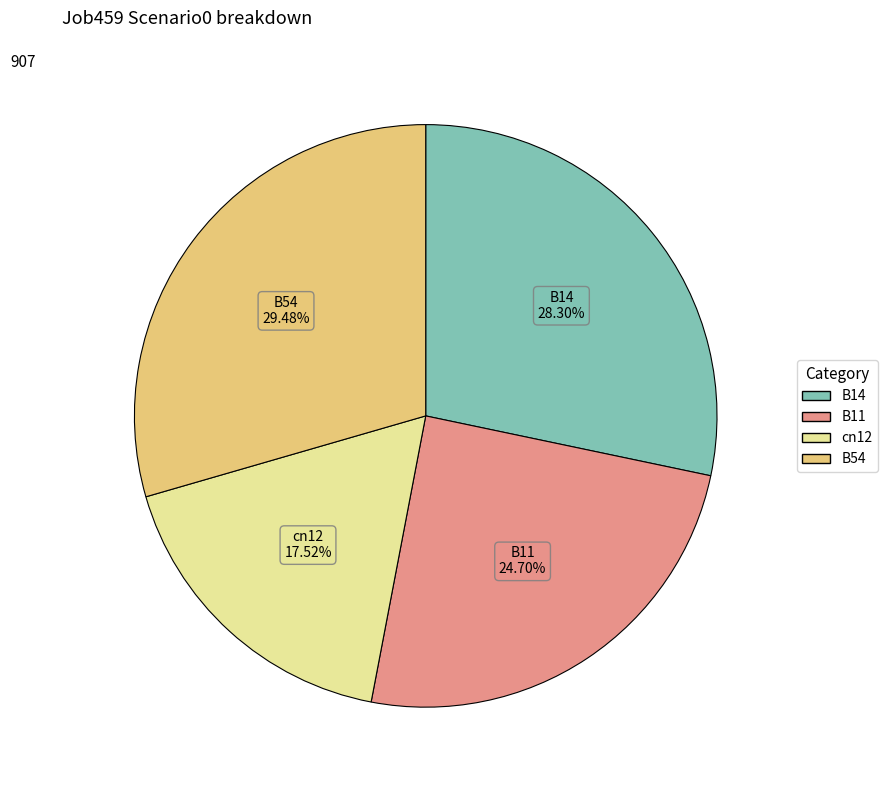

What percentage is NOT represented by B54?

70.5%